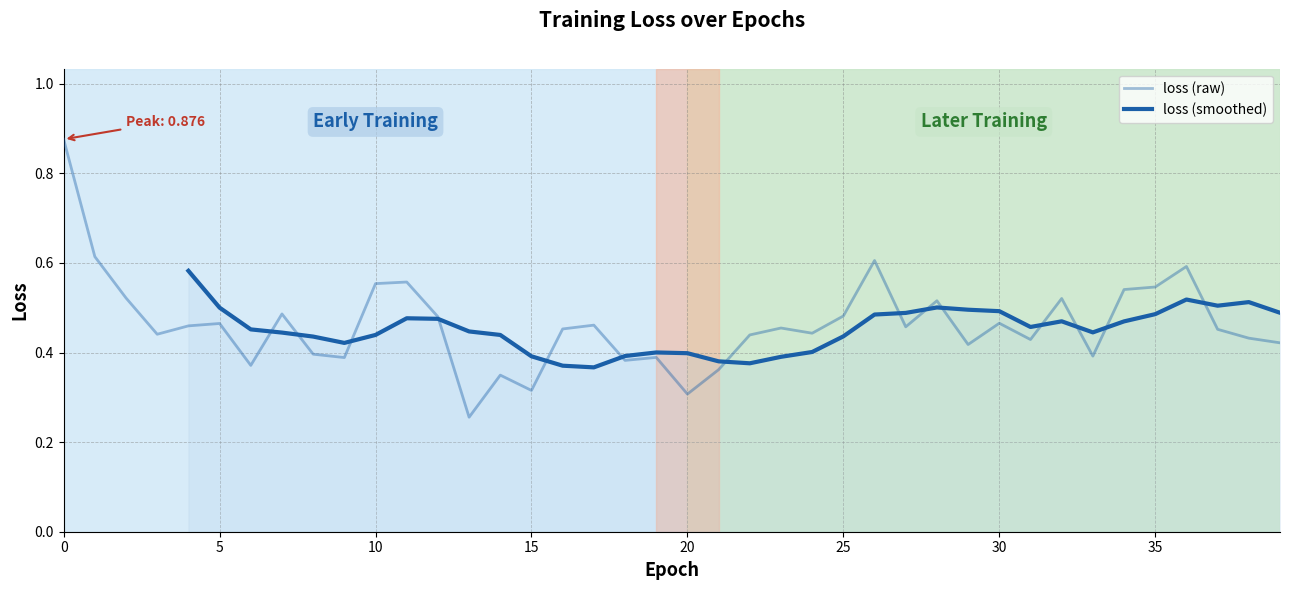

What is the maximum value shown in the chart?

0.9